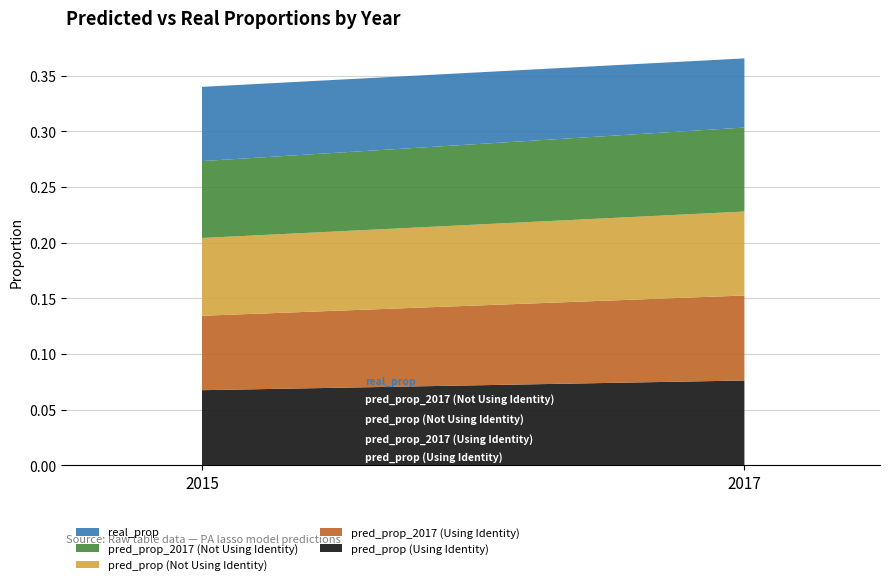

Reading left to right, what are all the values shown in this chart?

pred_prop (Using Identity): 2015=0.1	2017=0.1
pred_prop_2017 (Using Identity): 2015=0.1	2017=0.1
pred_prop (Not Using Identity): 2015=0.1	2017=0.1
pred_prop_2017 (Not Using Identity): 2015=0.1	2017=0.1
real_prop: 2015=0.1	2017=0.1